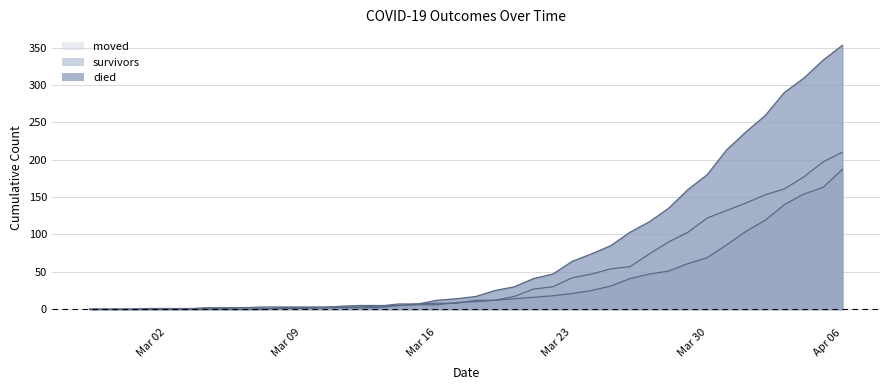

Which series has the largest range (max minus min)?

died